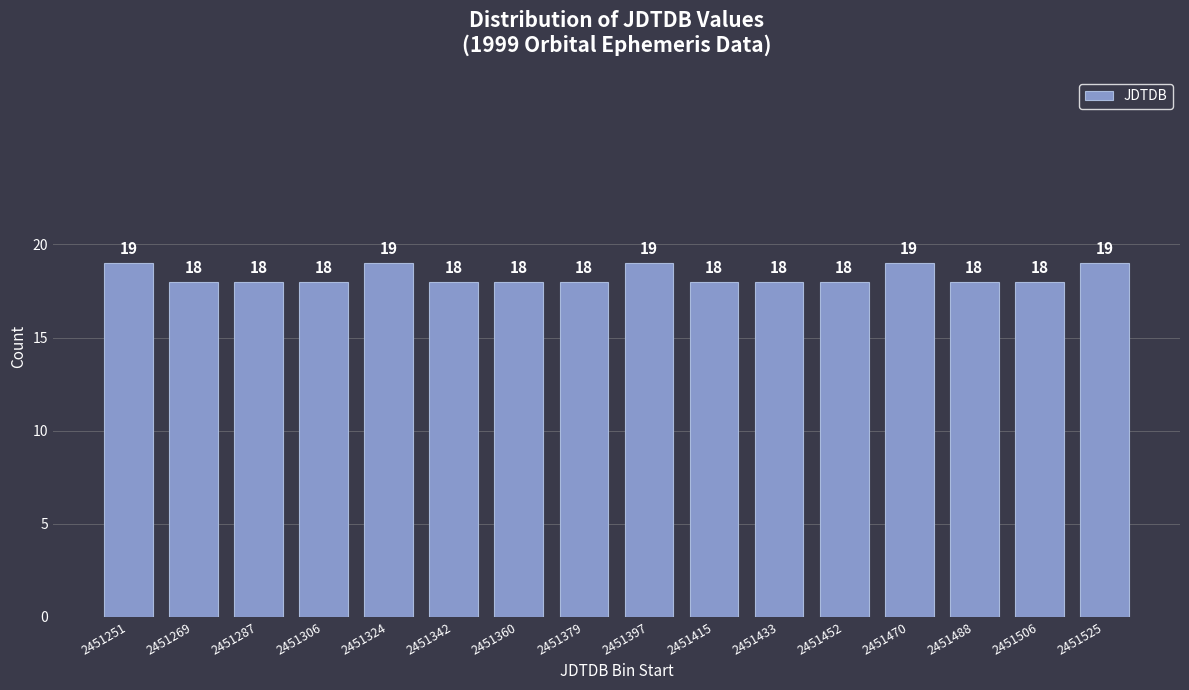

Reading left to right, what are all the values shown in this chart?

19	18	18	18	19	18	18	18	19	18	18	18	19	18	18	19